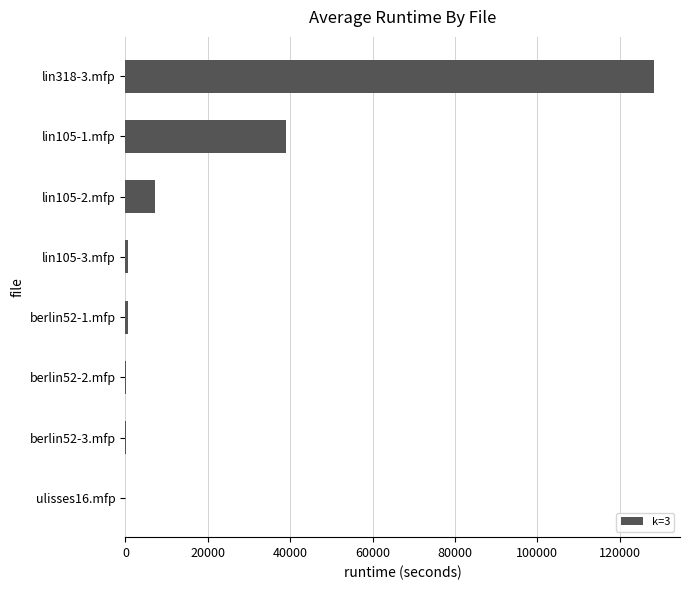

Where is the data nearest to the value 64125?

lin105-1.mfp